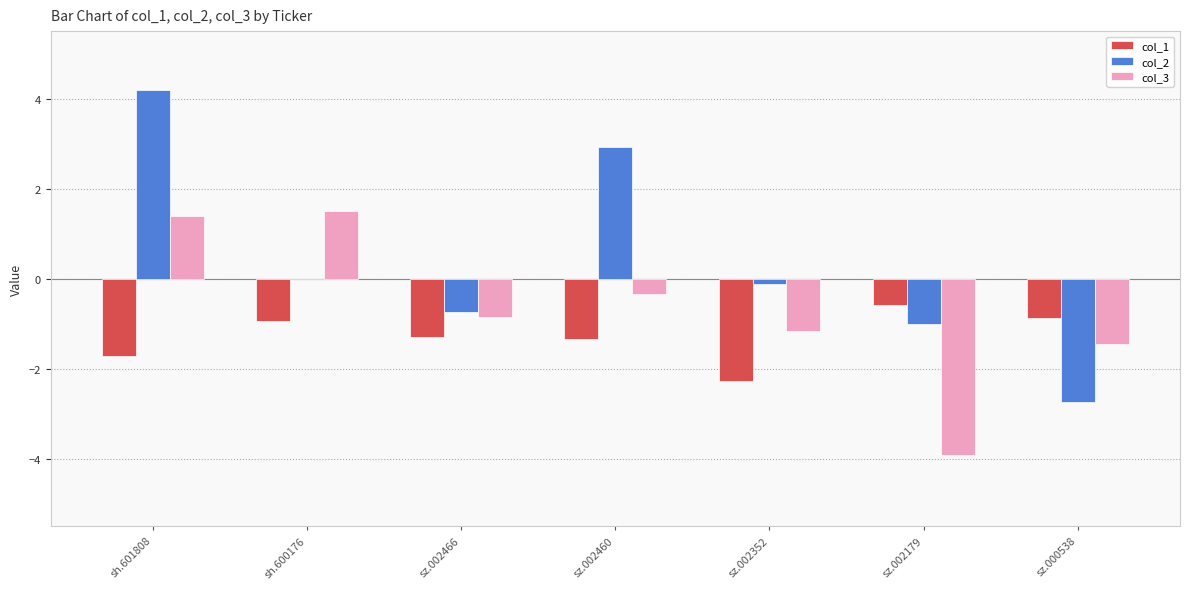

At which label does col_3 reach its peak?

sh.600176